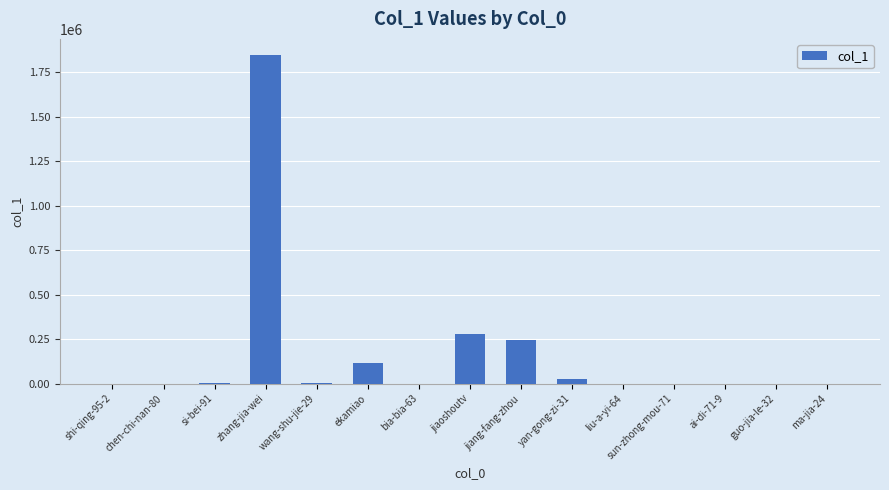

Between jiang-fang-zhou and si-bei-91, which is larger?

jiang-fang-zhou